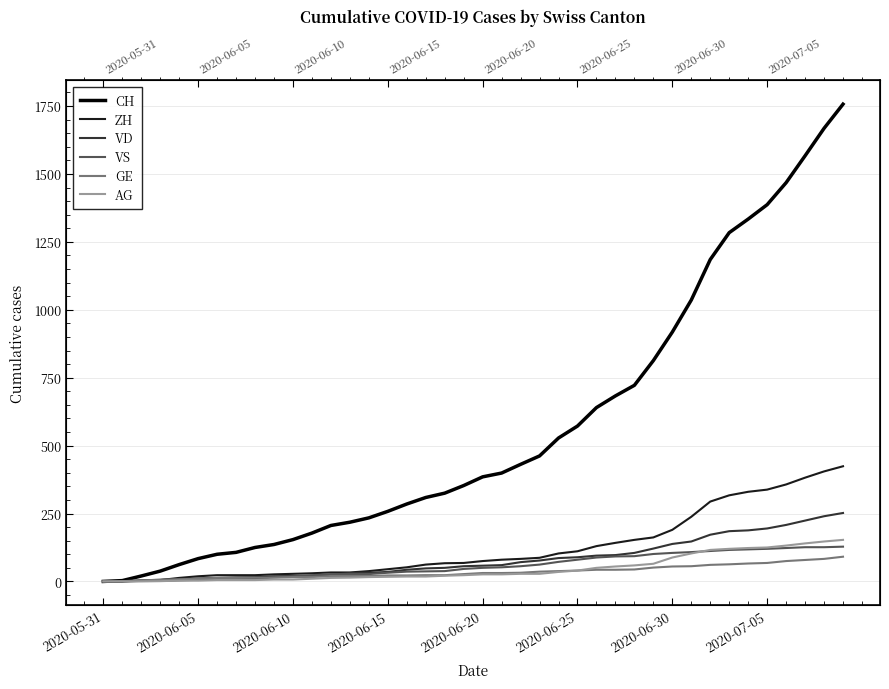

Does the chart display data point markers on the line(s)?

No